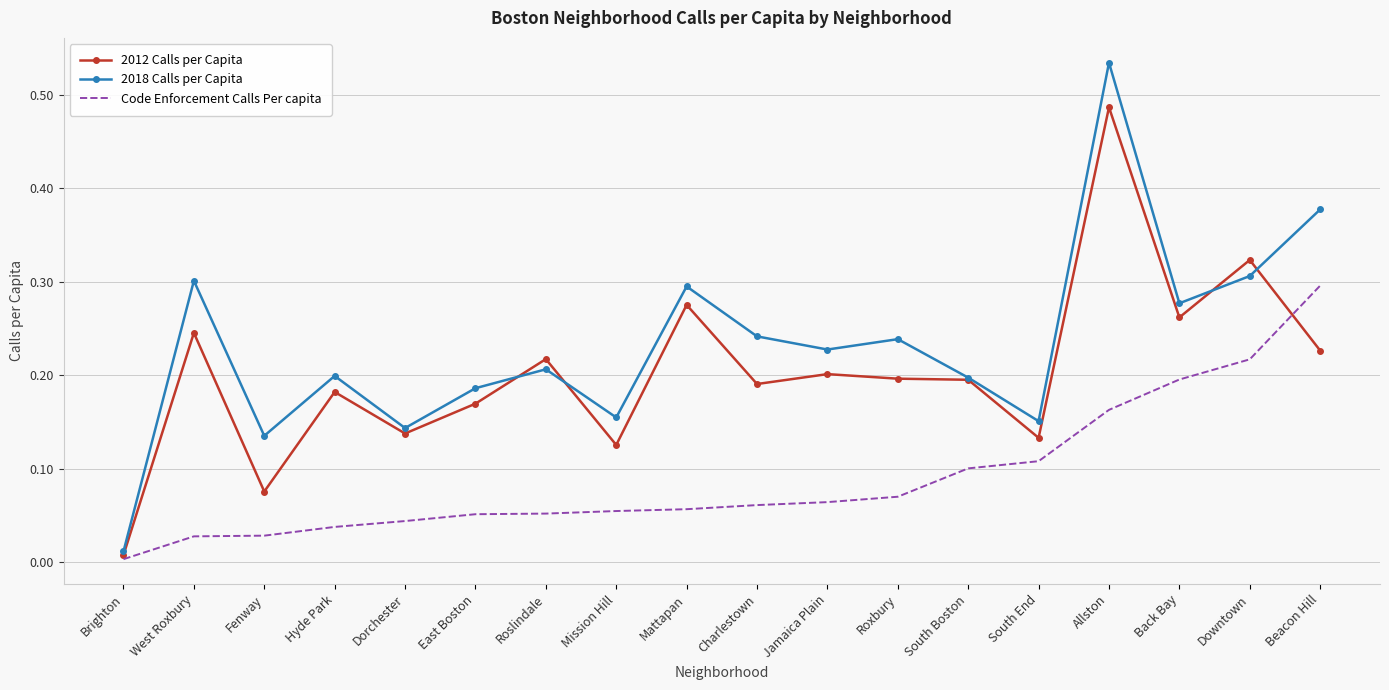

Which series has the largest range (max minus min)?

2018 Calls per Capita